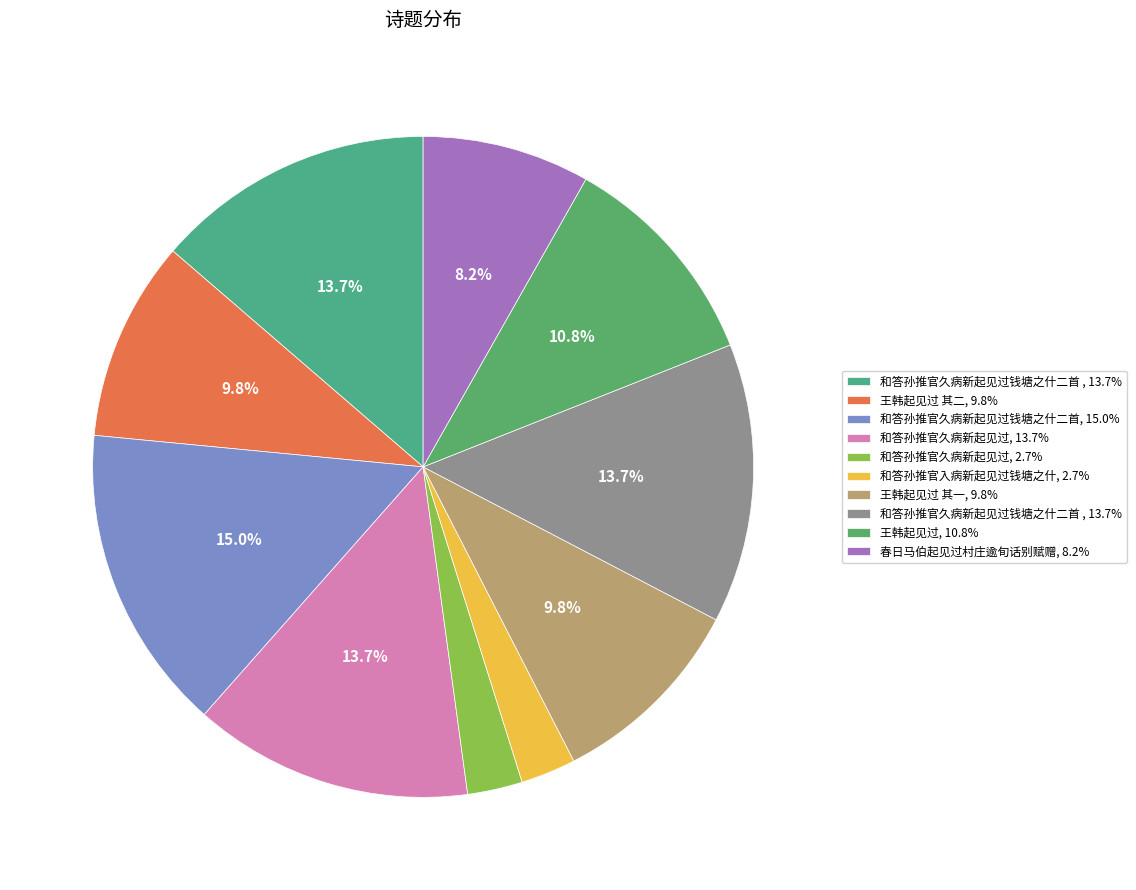

How many segments does this pie chart have?

10